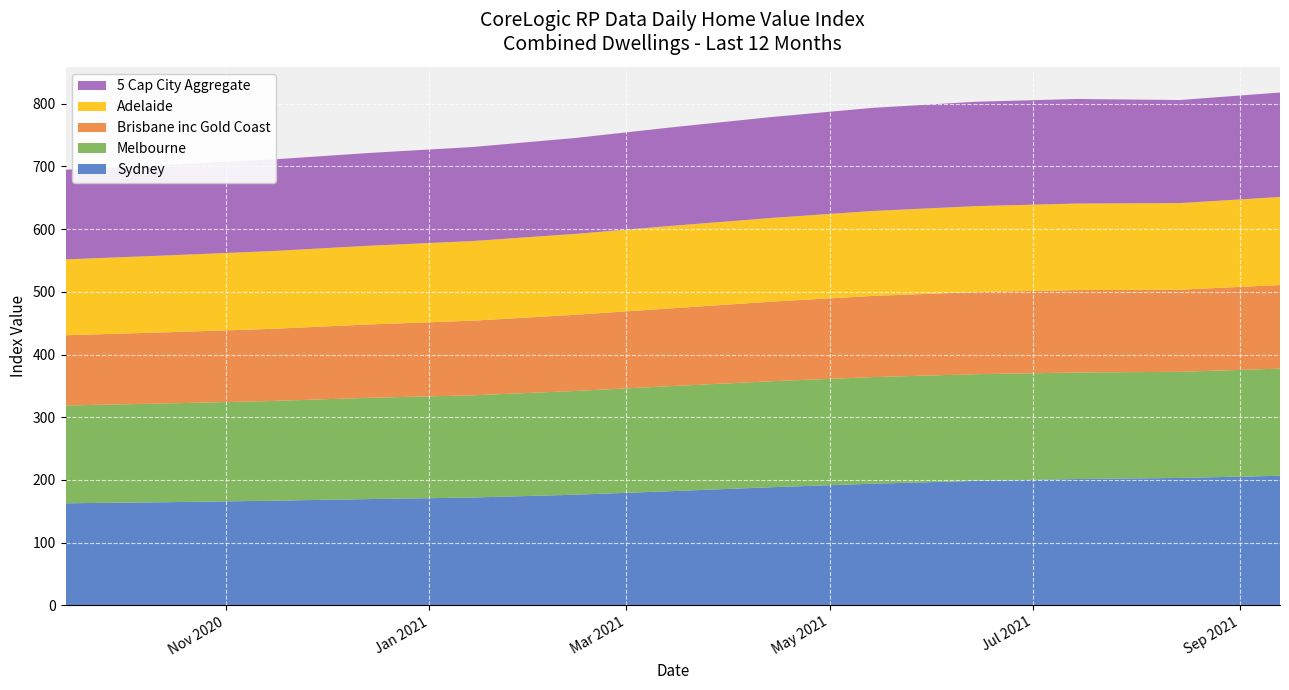

Reading right to left, list all the values displayed in this chart.

Sydney: 206.6	203.2	201.5	198.5	194.0	188.5	182.0	176.5	172.0	169.5	166.8	164.5	162.8
Melbourne: 170.9	169.3	169.8	170.2	170.0	169.0	167.5	165.5	163.0	161.5	159.0	157.5	156.0
Brisbane inc Gold Coast: 133.4	131.0	131.5	131.0	129.5	127.0	124.0	121.5	119.0	117.0	115.0	113.5	112.0
Adelaide: 140.5	138.1	138.0	137.0	135.5	133.5	131.5	129.0	127.0	125.5	124.0	122.5	121.0
5 Cap City Aggregate: 166.6	164.4	166.8	166.5	164.5	161.0	157.0	153.0	150.0	148.0	146.0	144.5	143.0